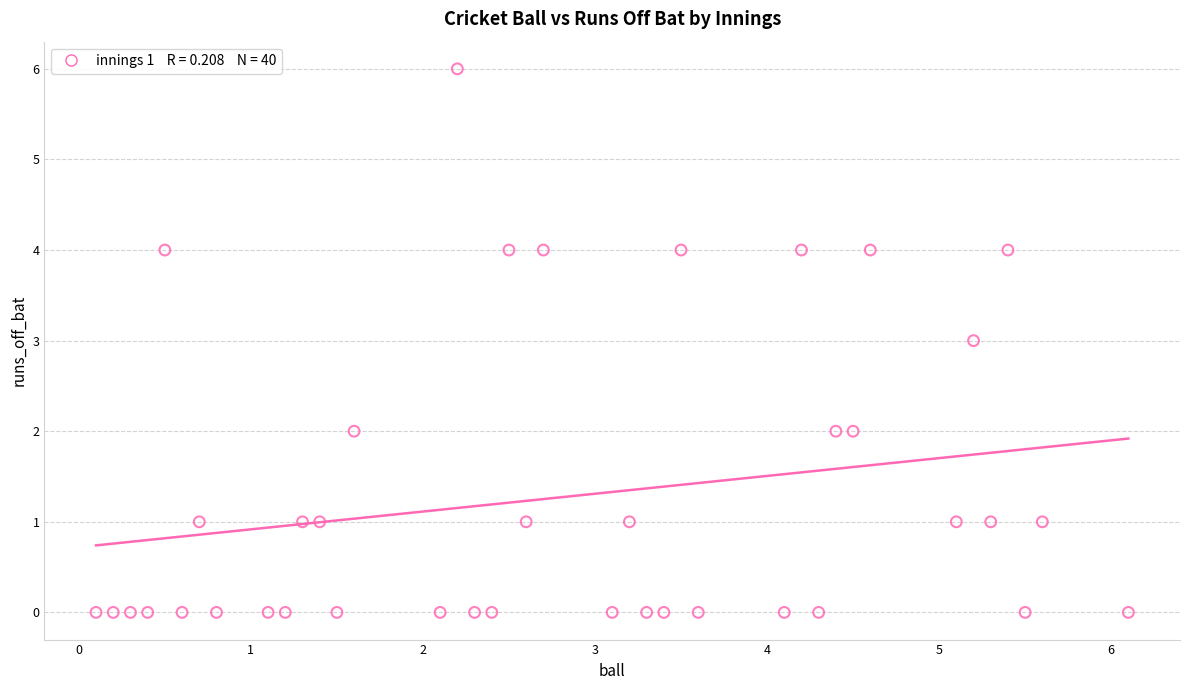

What is the range of Y values (max minus min)?

6